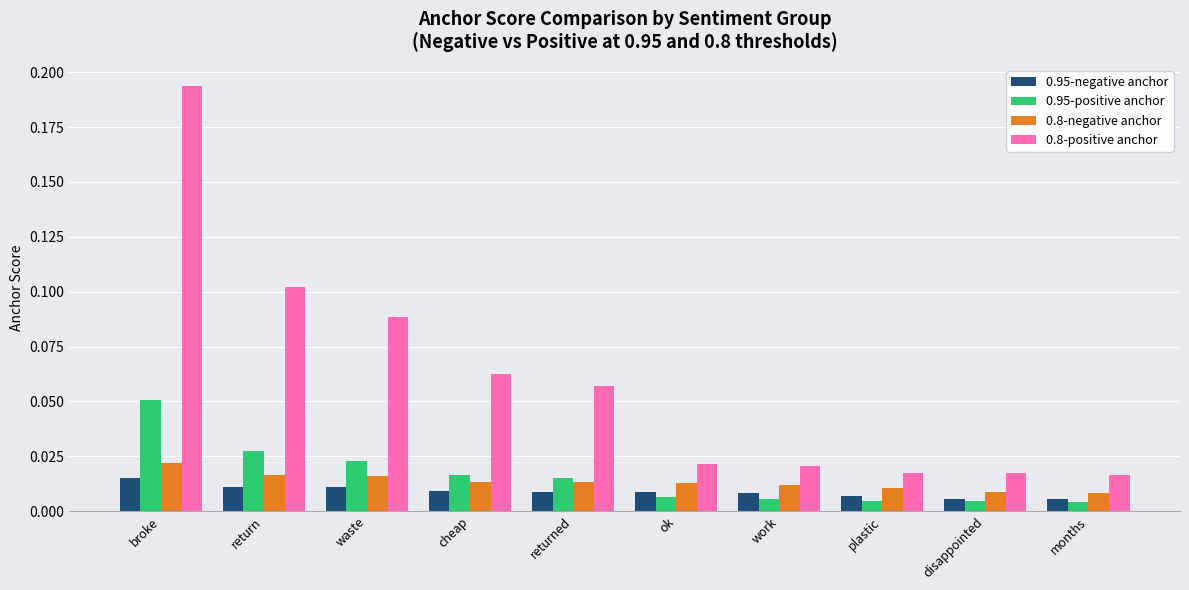

The value of 0.8-positive anchor at returned is 0.0. True or false?

False